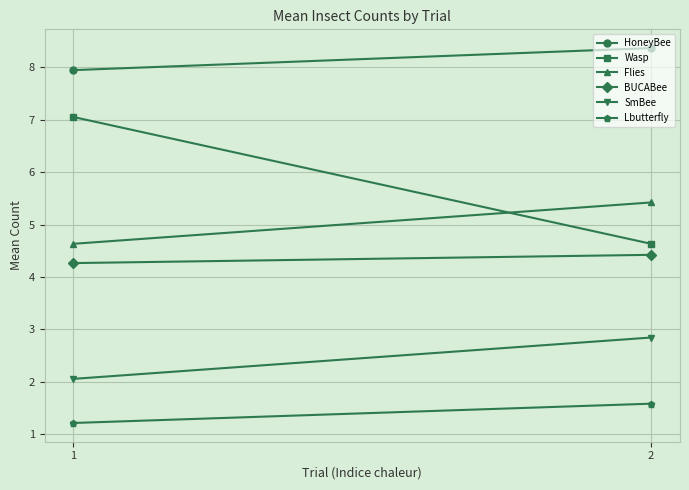

The value of BUCABee at 1 is 7.0. True or false?

False